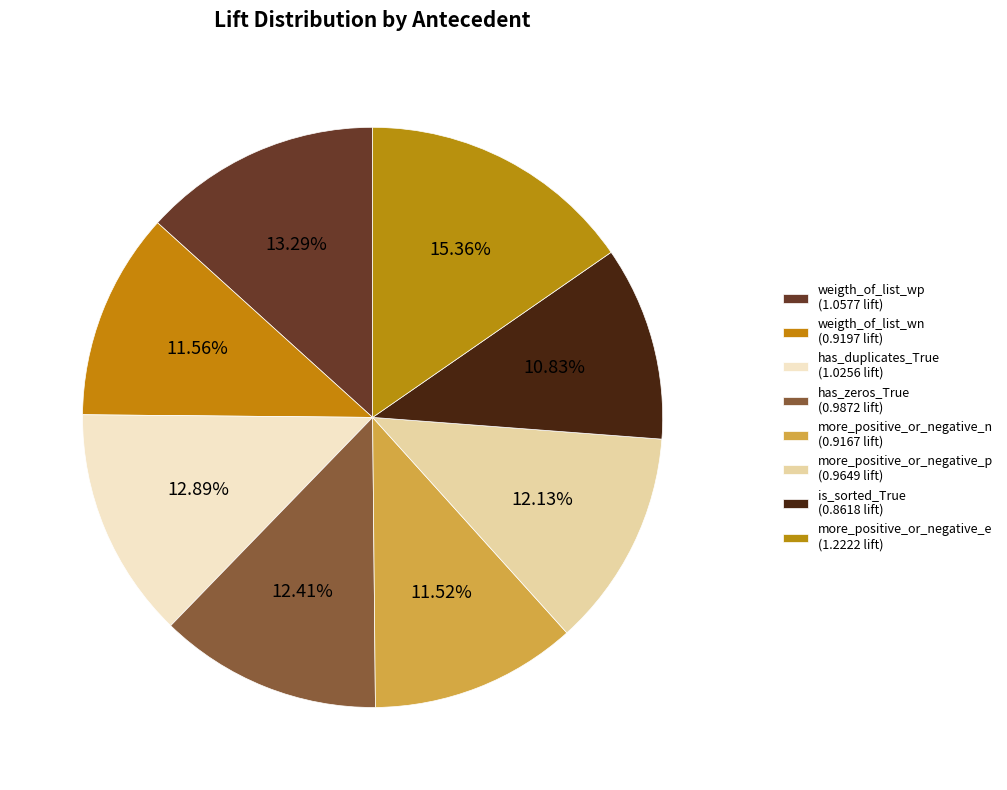

Which category has the biggest portion of the pie?

more_positive_or_negative_e